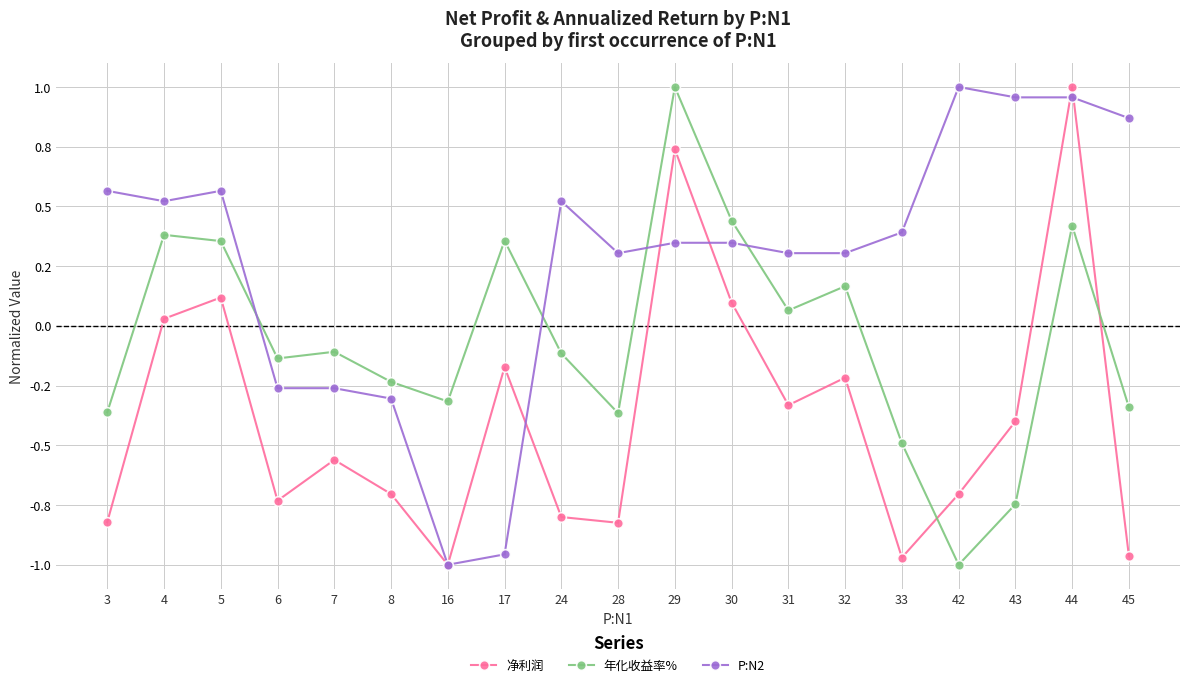

Does the chart have visible grid lines?

Yes